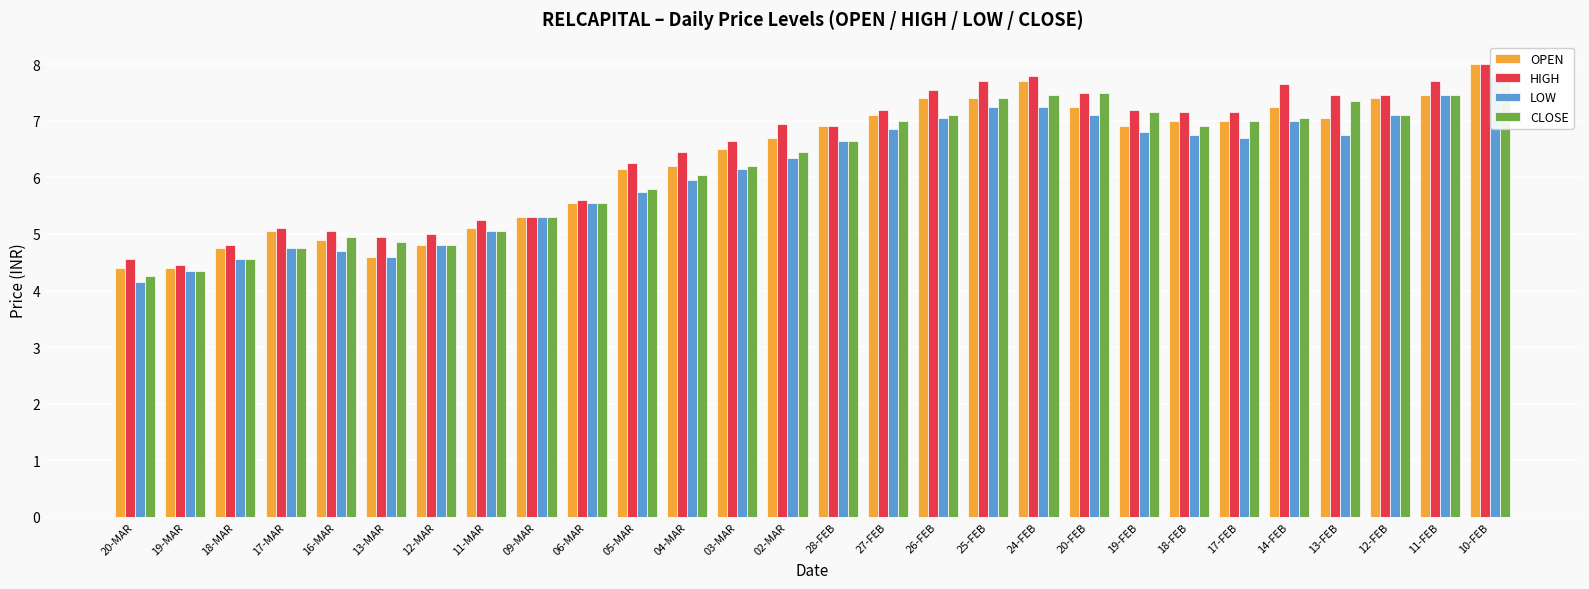

Rank the categories by HIGH value from lowest to highest.

19-MAR, 20-MAR, 18-MAR, 13-MAR, 12-MAR, 16-MAR, 17-MAR, 11-MAR, 09-MAR, 06-MAR, 05-MAR, 04-MAR, 03-MAR, 28-FEB, 02-MAR, 18-FEB, 17-FEB, 27-FEB, 19-FEB, 13-FEB, 12-FEB, 20-FEB, 26-FEB, 14-FEB, 25-FEB, 11-FEB, 24-FEB, 10-FEB